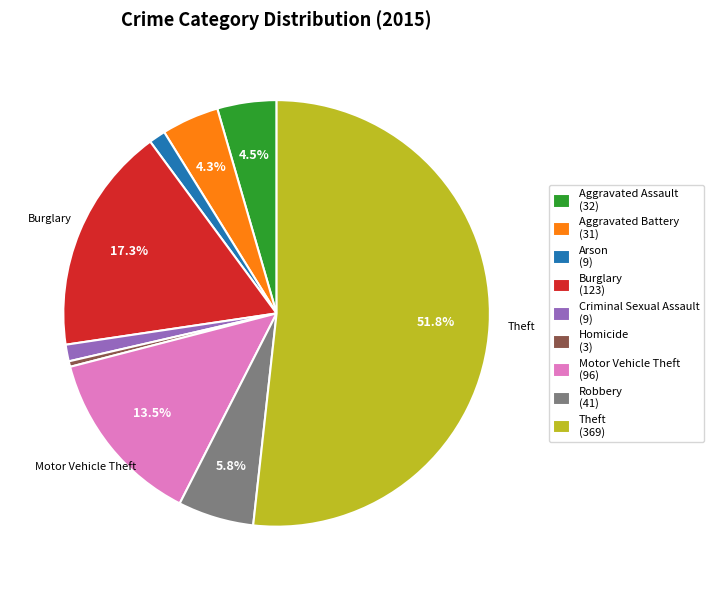

Is it true that Burglary is 17% of the pie?

True